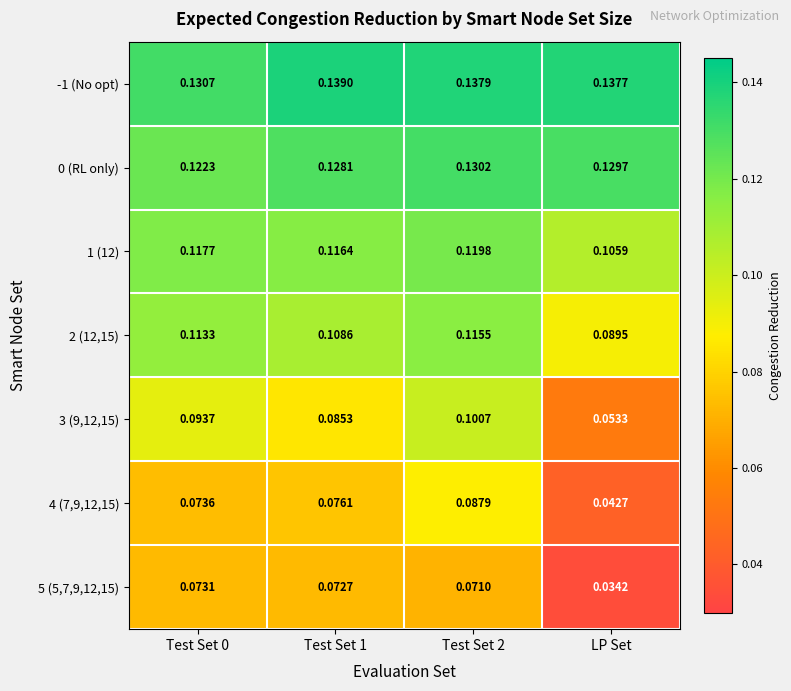

What is the greatest value displayed?

0.1